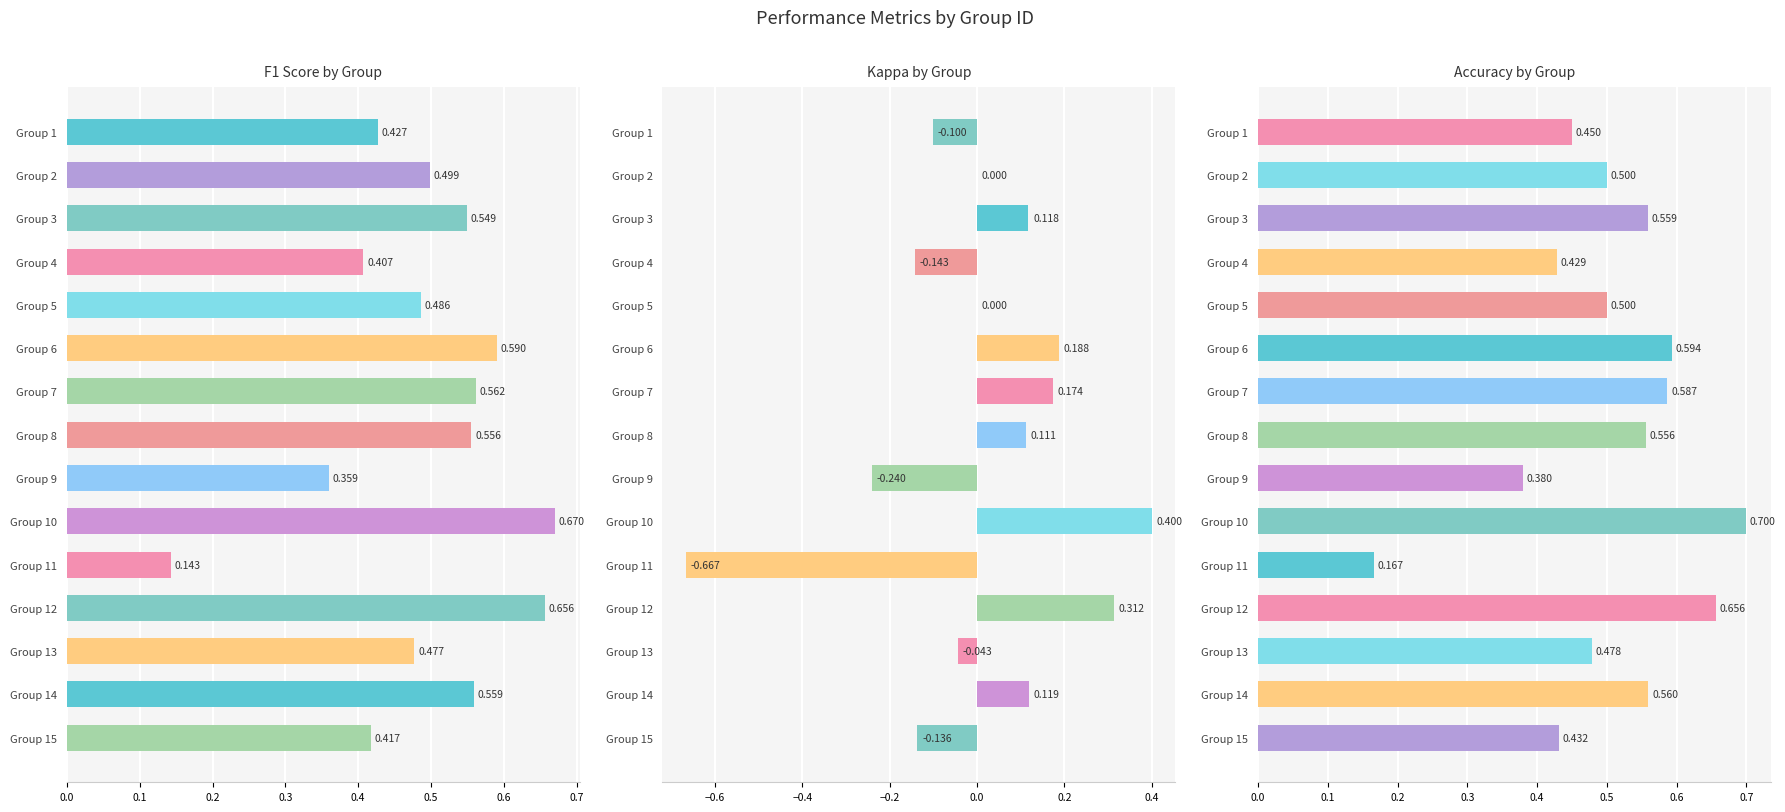

Are the bars horizontal?

Yes